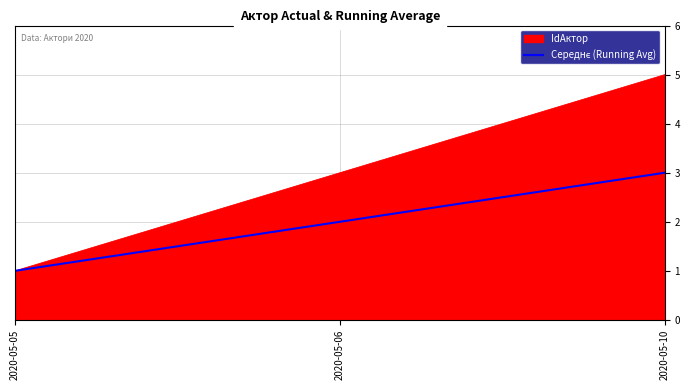

Which series changed the most between 2020-05-05 and 2020-05-06?

IdАктор